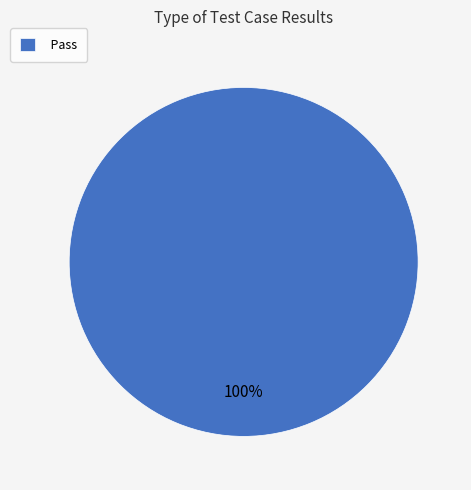

Which slice represents more than half of the pie?

Pass